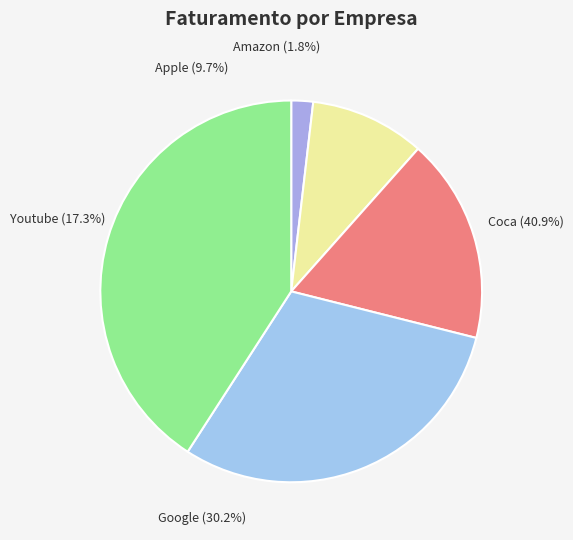

To the nearest percent, what is the combined percentage of Apple and Amazon?

12%